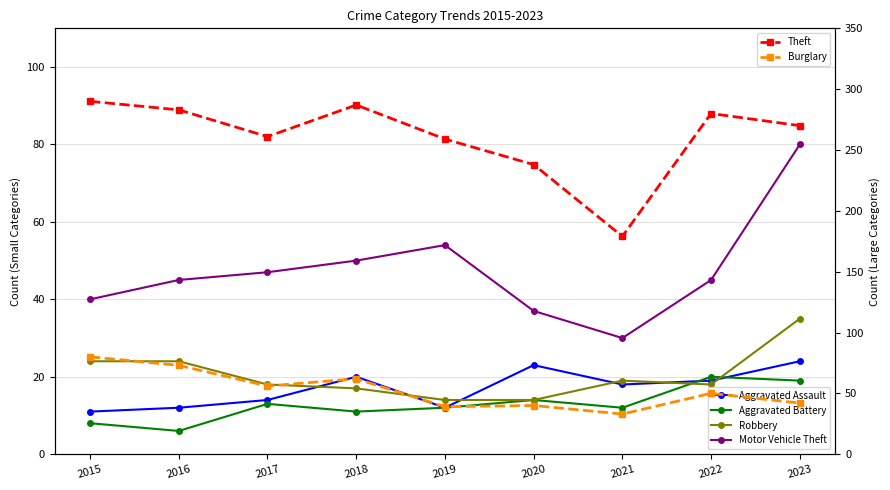

At which label is Aggravated Assault closest to 17?

2021